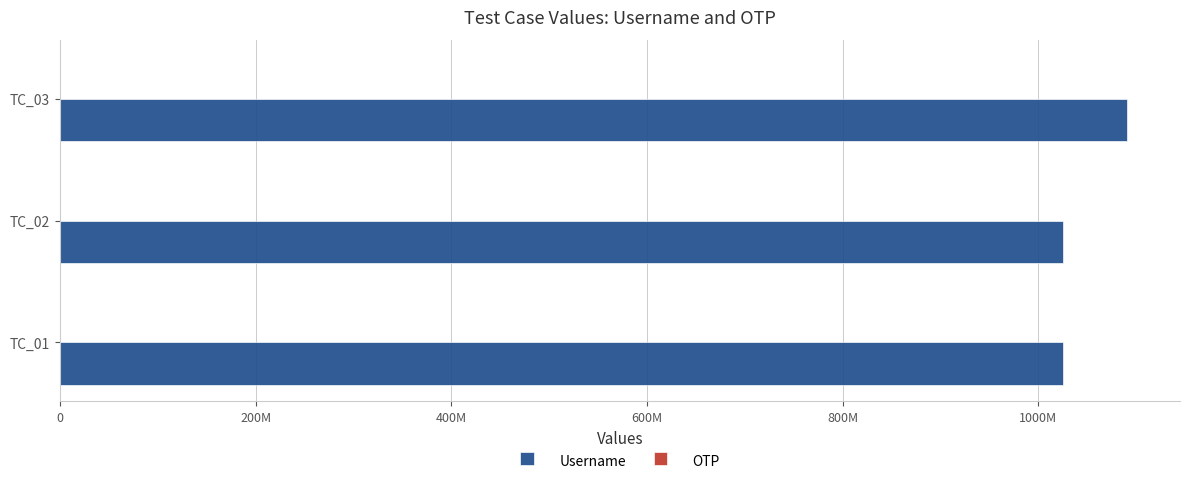

What is the average value of the Username series?

1046881421.7